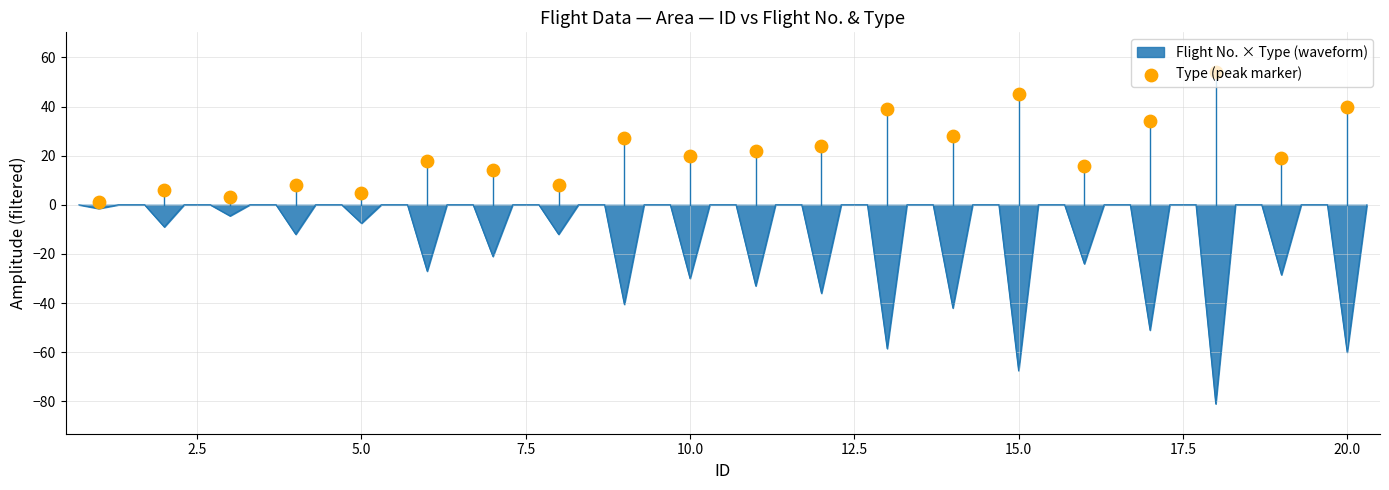

Between 15.0 and 19, which is larger?

19